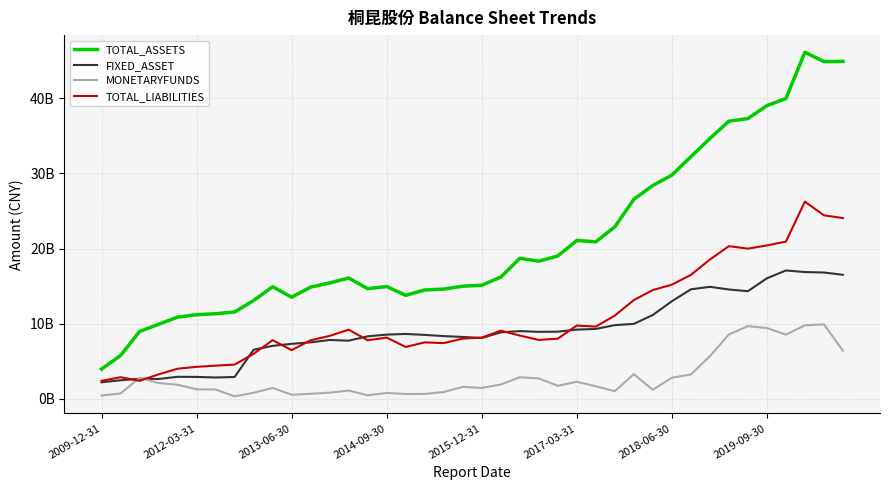

True or false: FIXED_ASSET and TOTAL_ASSETS intersect in this chart.

False